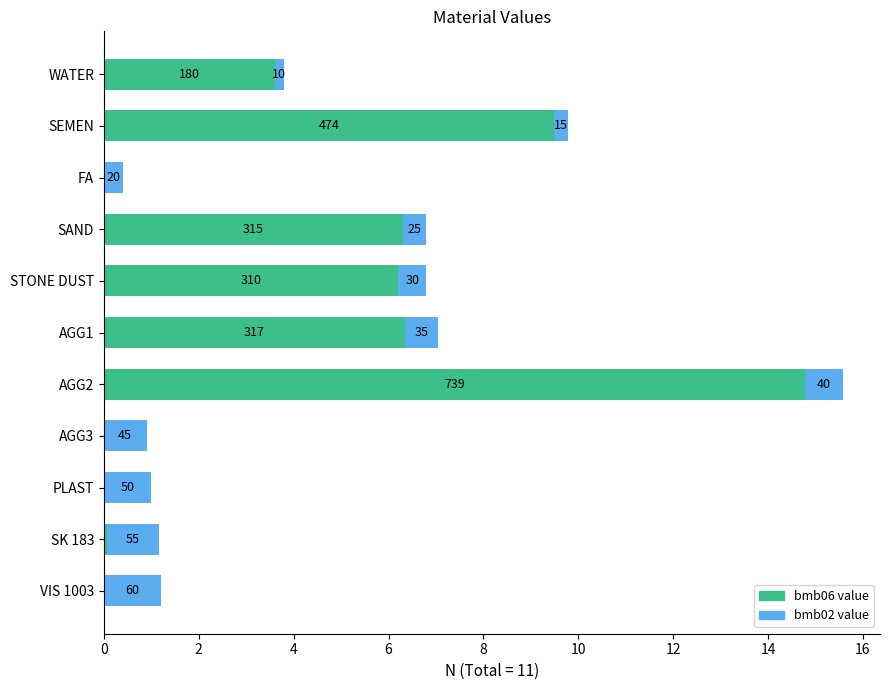

How many bars are there in each group?

2